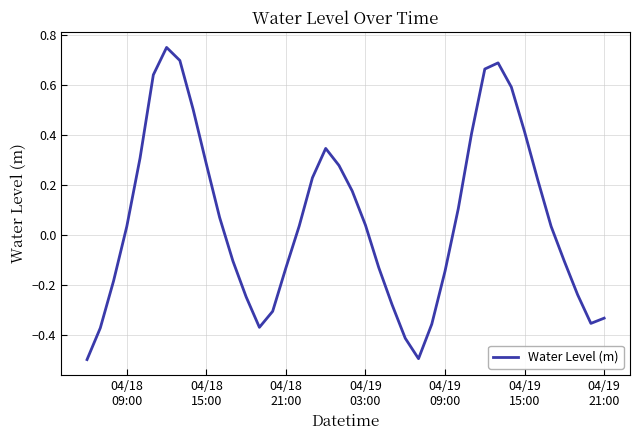

What is the smallest value displayed?

-0.5